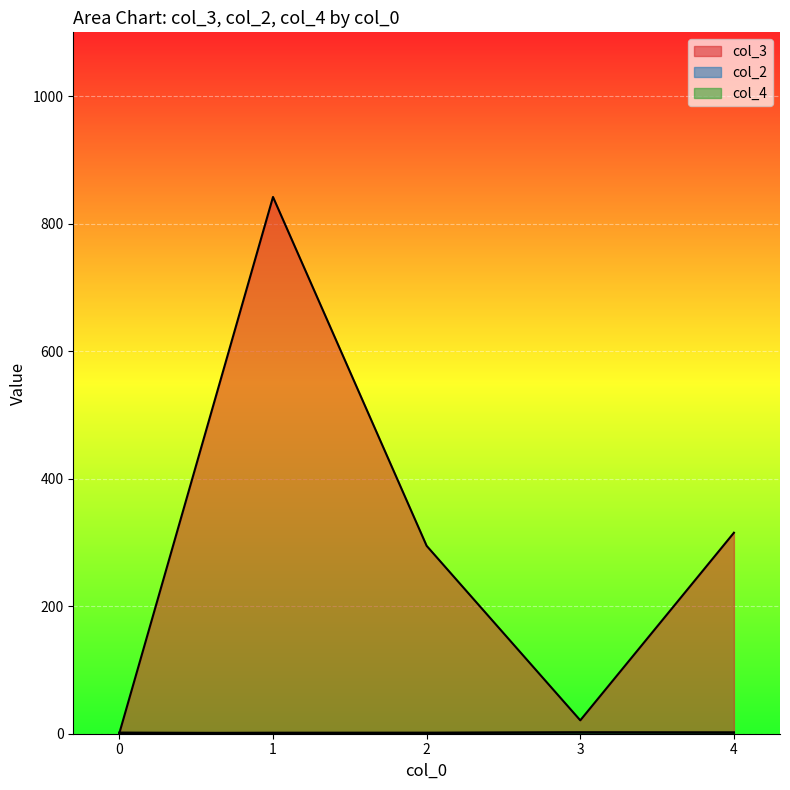

Where is col_4 nearest to the value 2?

3